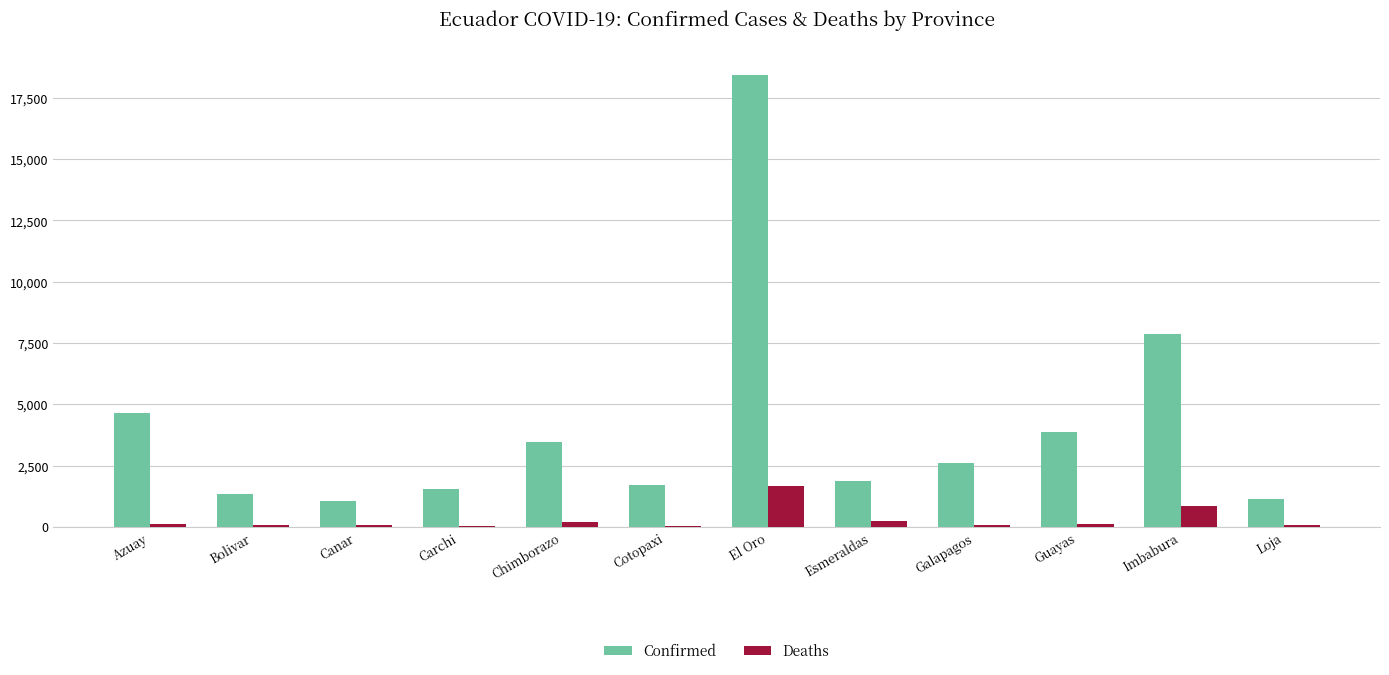

What is the sum of all Confirmed values?

49511